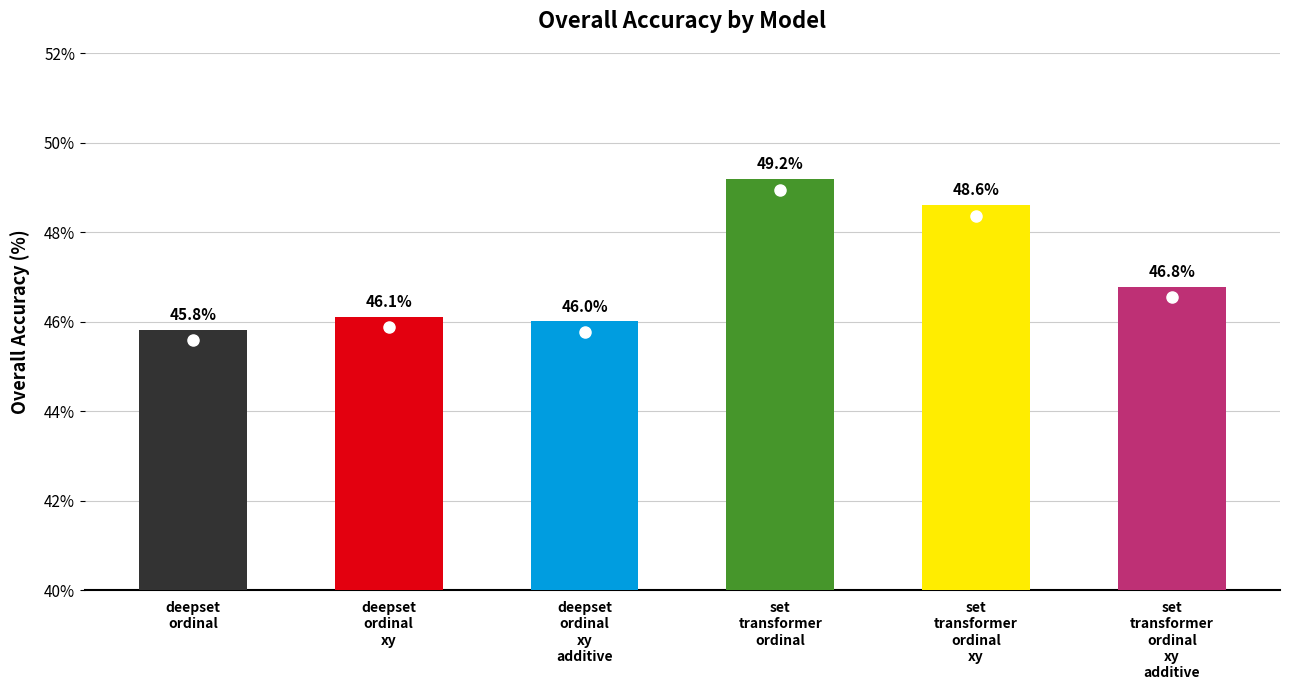

Approximately how many times larger is the value at set
transformer
ordinal
xy
additive compared to set
transformer
ordinal?

1.0